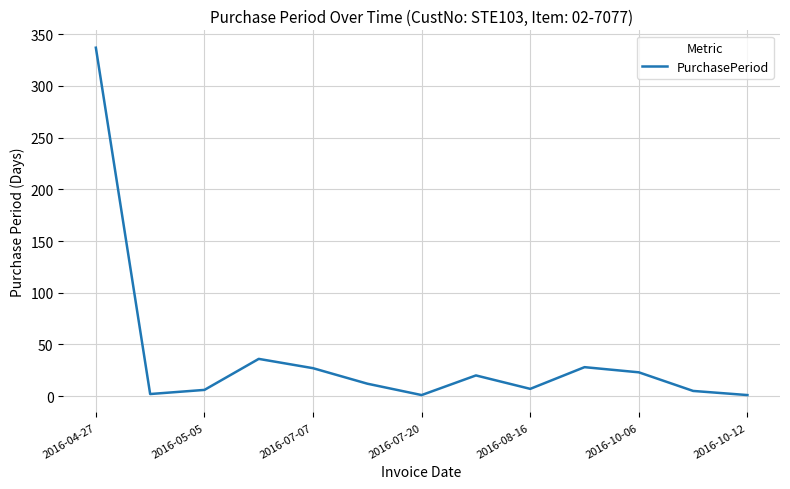

What is the smallest value displayed?

1